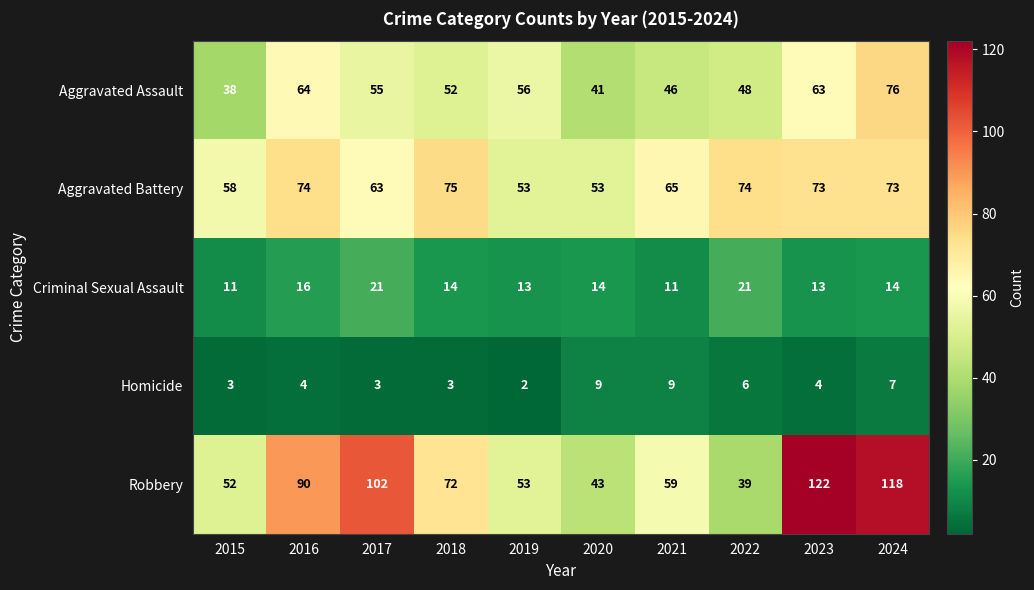

Between 2016 and 2021, which series saw the biggest shift?

Robbery